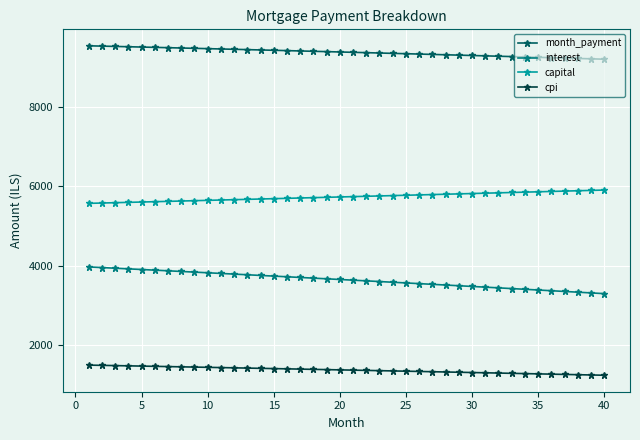

How many values in the month_payment series exceed 9372?

20